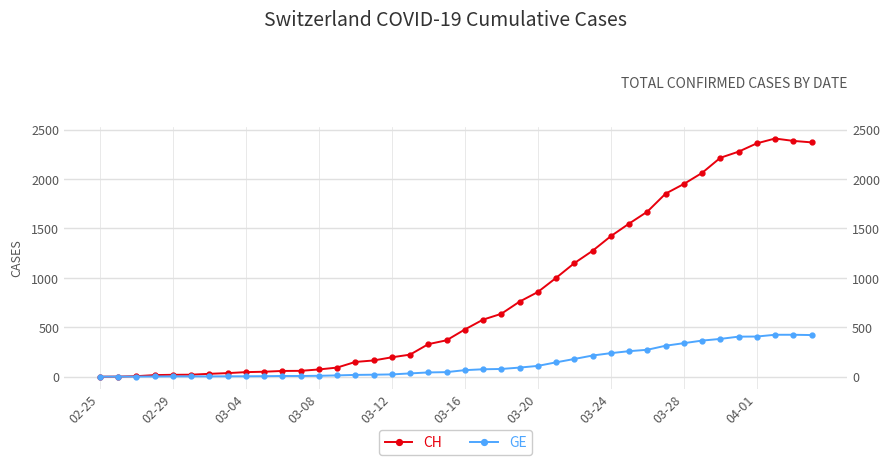

True or false: CH has a value of 2614 at 30.

False